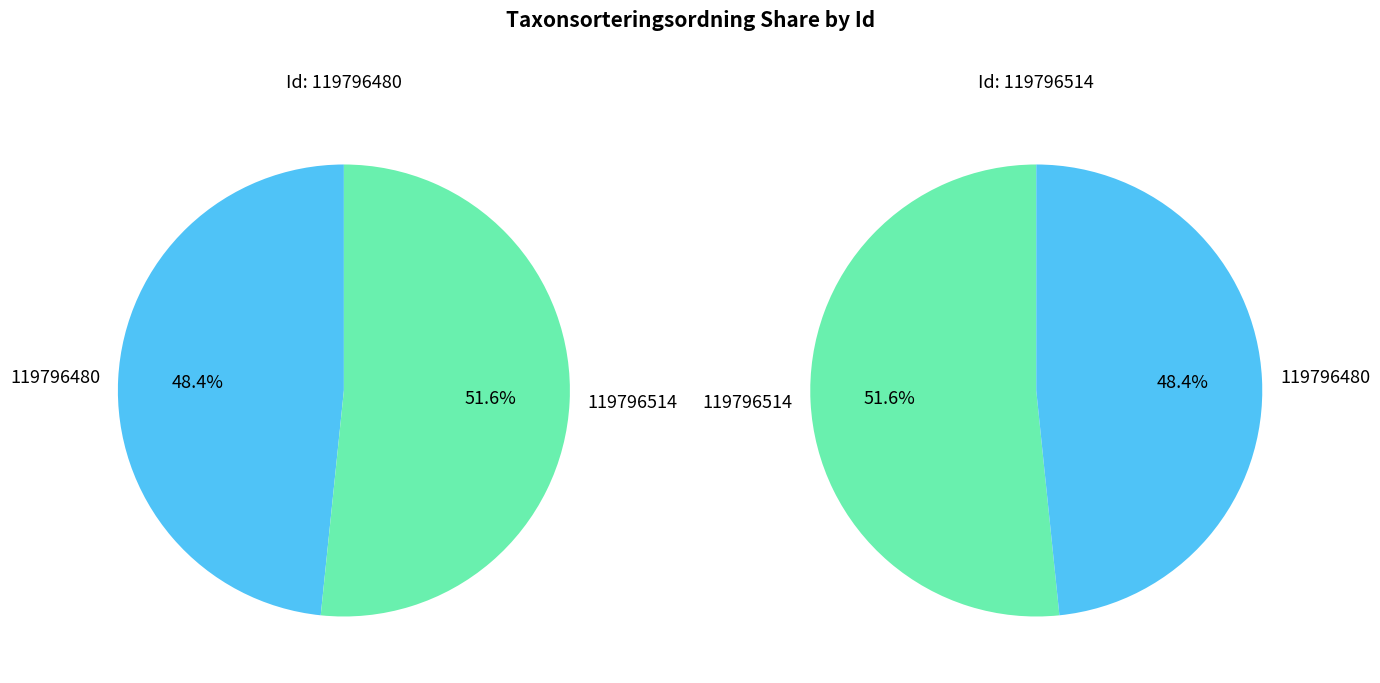

Approximately how many times larger is the value at 119796480 compared to 119796514?

0.9